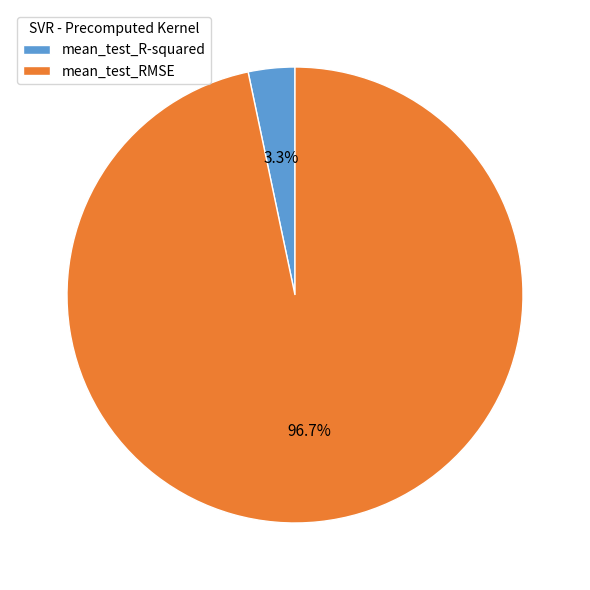

How many slices are in this pie chart?

2